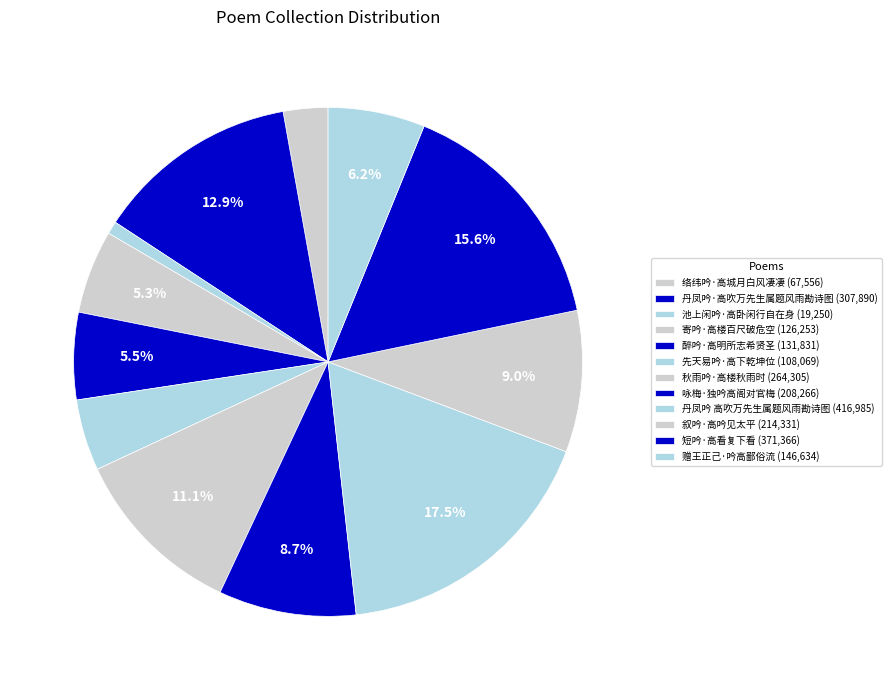

Which category has the biggest portion of the pie?

丹凤吟 高吹万先生属题风雨勘诗图